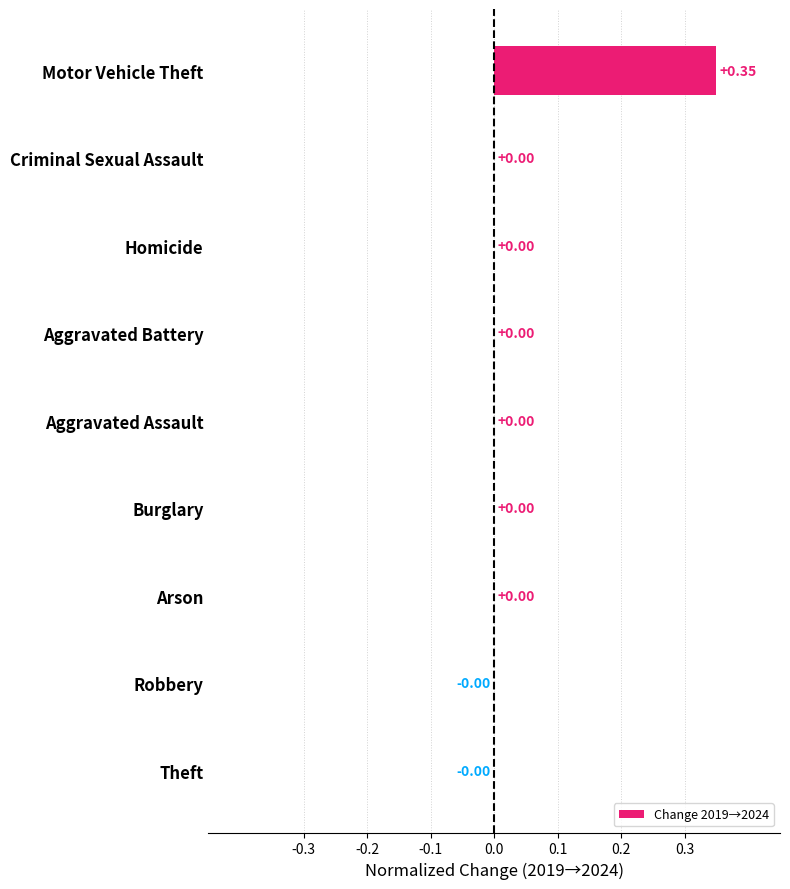

At which category does the chart reach its peak across all series?

Motor Vehicle Theft